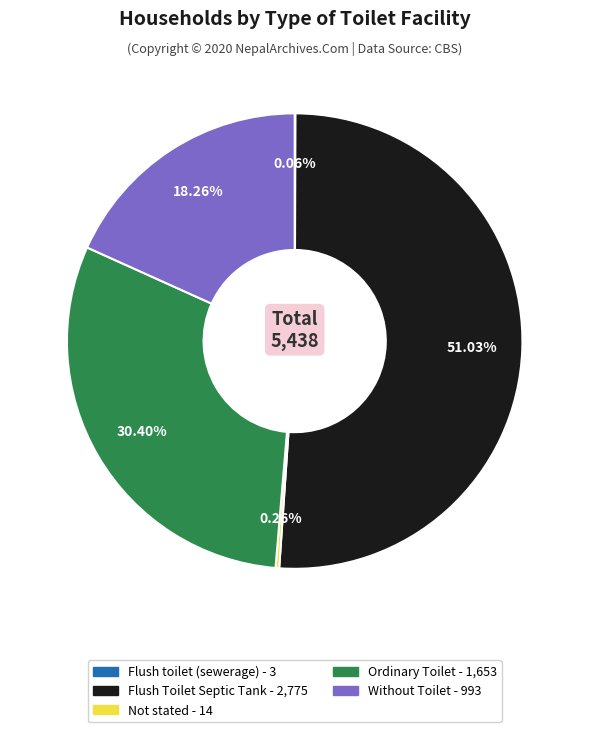

What portion of the pie excludes Ordinary Toilet?

69.6%